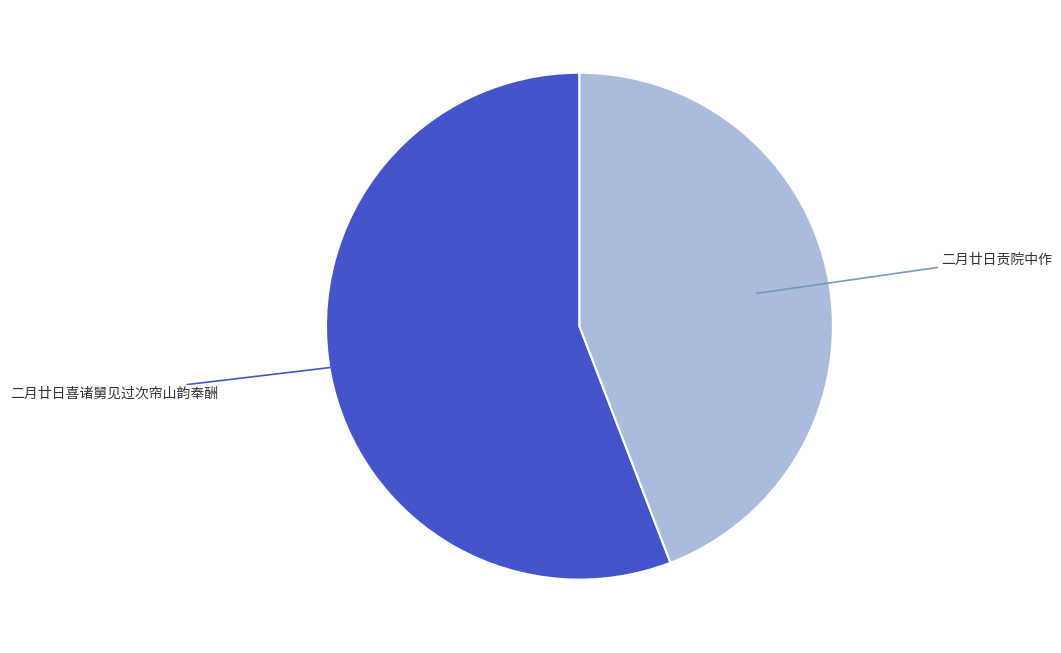

How many segments does this pie chart have?

2